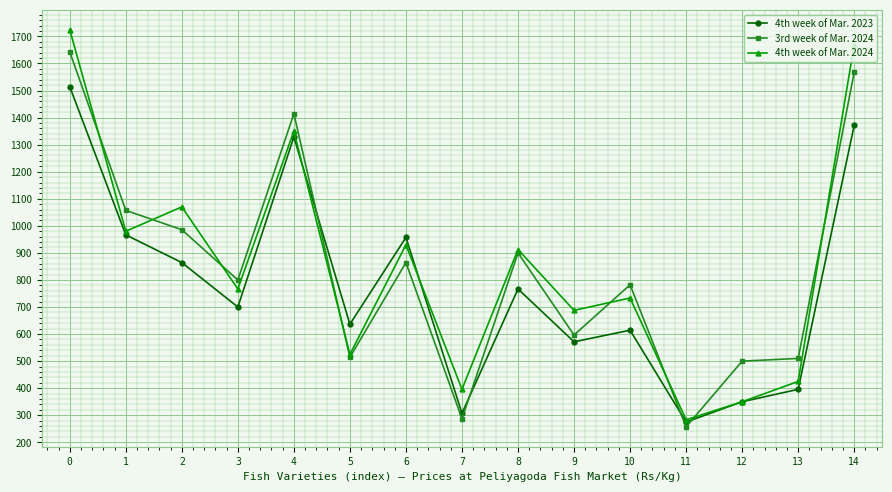

What is the difference between the maximum and minimum values in the 3rd week of Mar. 2024 series?

1385.7